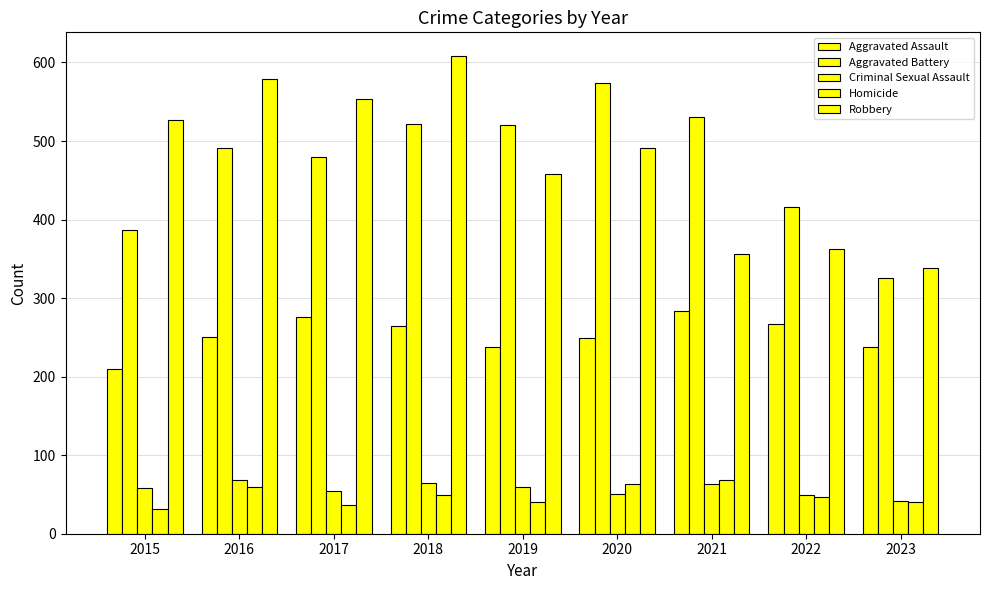

Reading right to left, transcribe all the data shown in this chart.

Aggravated Assault: 2023=238	2022=267	2021=284	2020=249	2019=238	2018=265	2017=276	2016=250	2015=210
Aggravated Battery: 2023=326	2022=416	2021=531	2020=574	2019=520	2018=522	2017=480	2016=491	2015=387
Criminal Sexual Assault: 2023=42	2022=49	2021=63	2020=50	2019=60	2018=65	2017=55	2016=69	2015=58
Homicide: 2023=40	2022=47	2021=69	2020=63	2019=40	2018=49	2017=37	2016=59	2015=32
Robbery: 2023=338	2022=363	2021=356	2020=491	2019=458	2018=608	2017=553	2016=579	2015=527